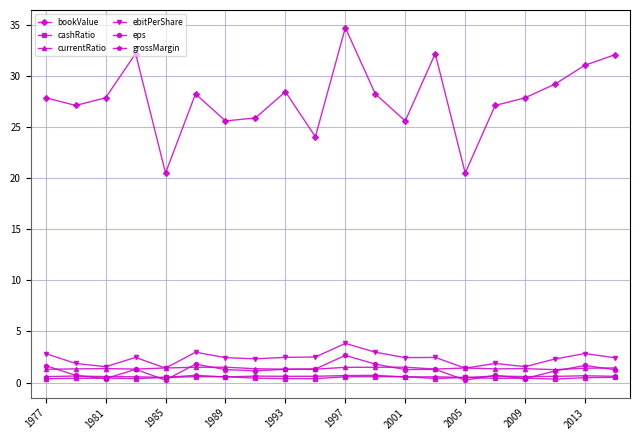

Does the chart have visible grid lines?

Yes